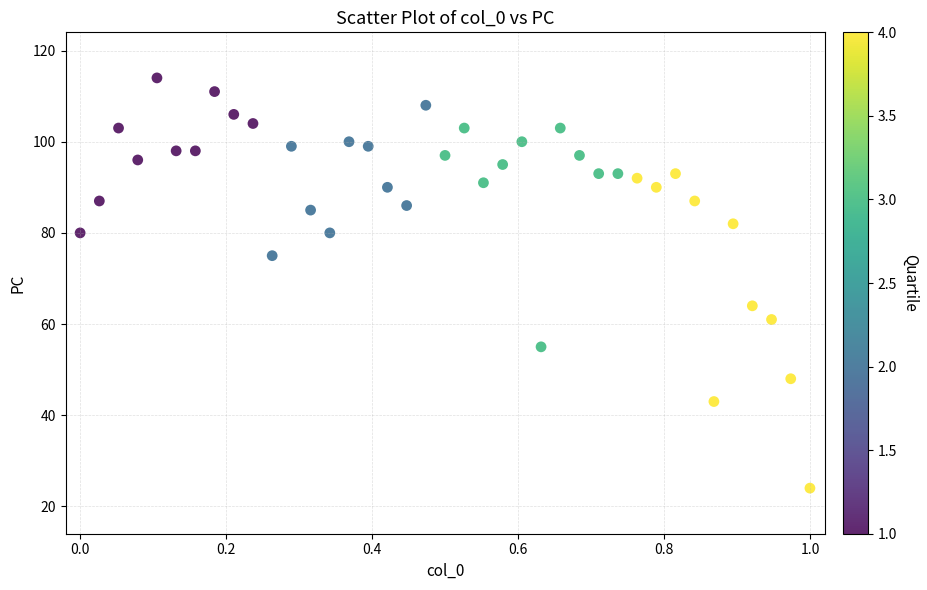

What is the range of Y values (max minus min)?

90